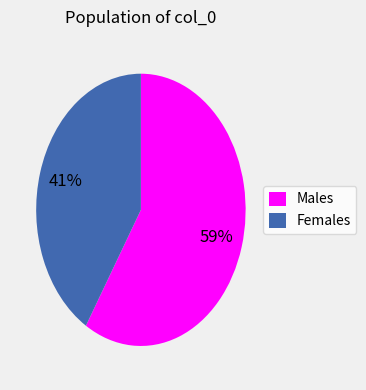

Is there a majority slice in this chart?

Yes